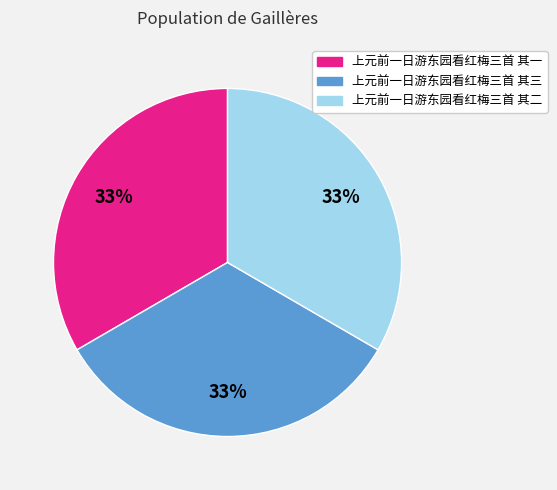

The 上元前一日游东园看红梅三首 其三 slice represents 42% of the pie. True or false?

False